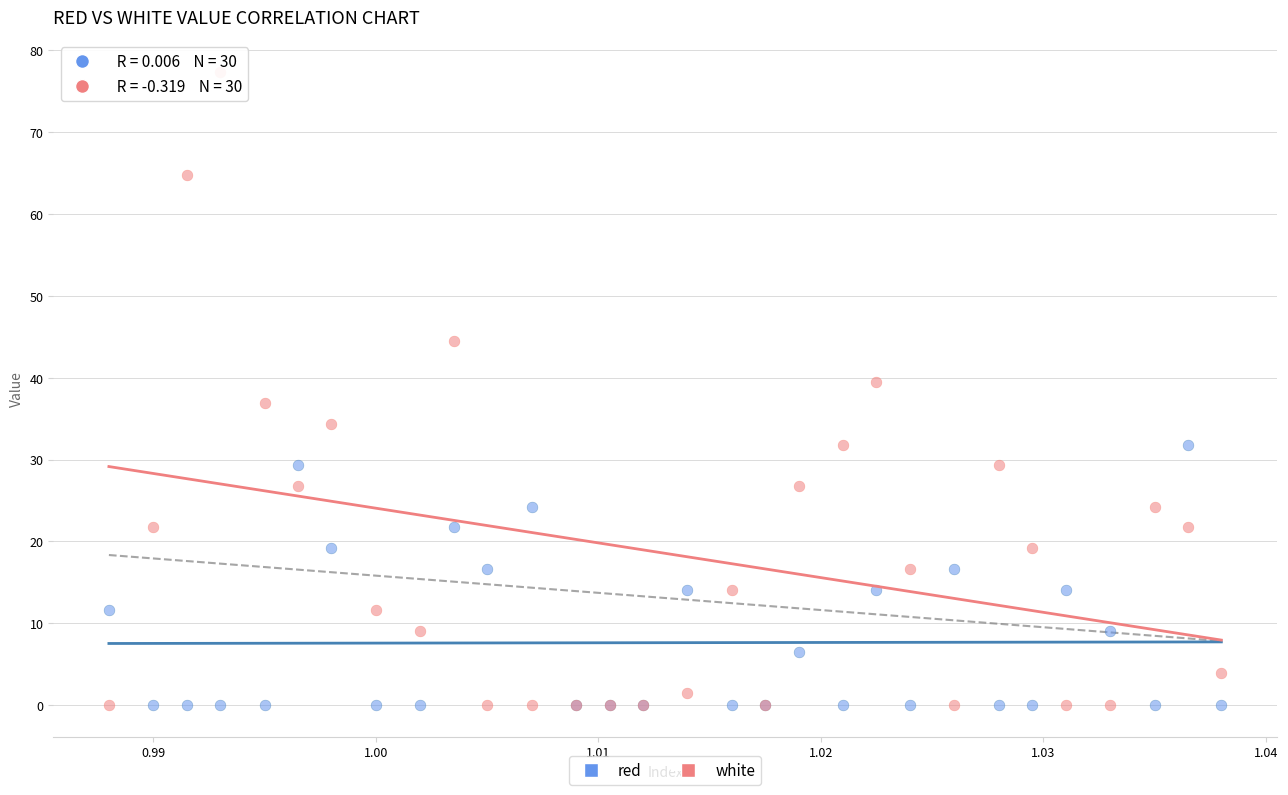

Which series has the widest spread of Y values?

white